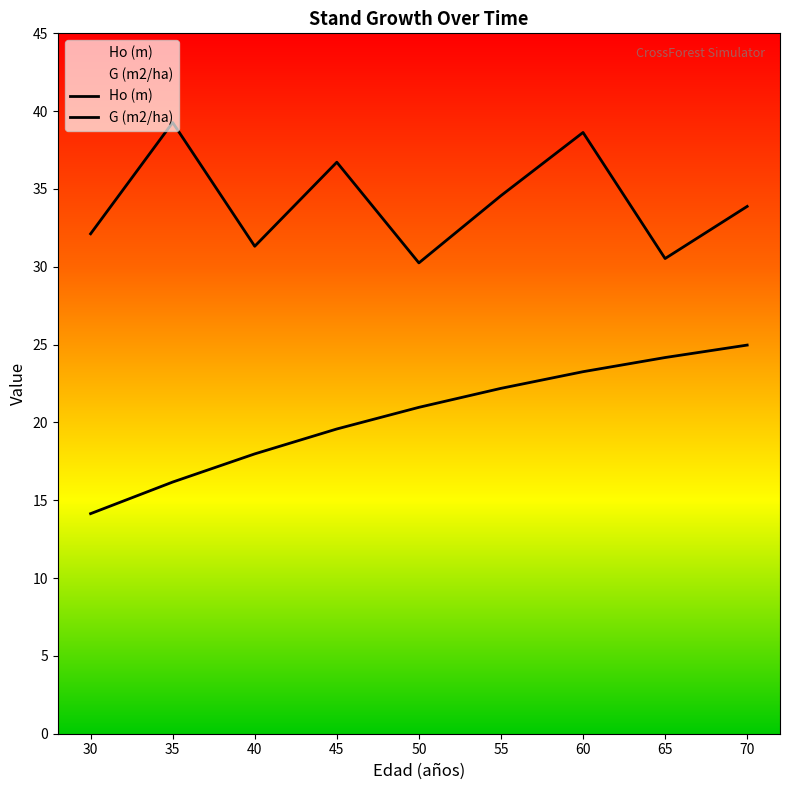

Does the chart display data point markers on the line(s)?

No